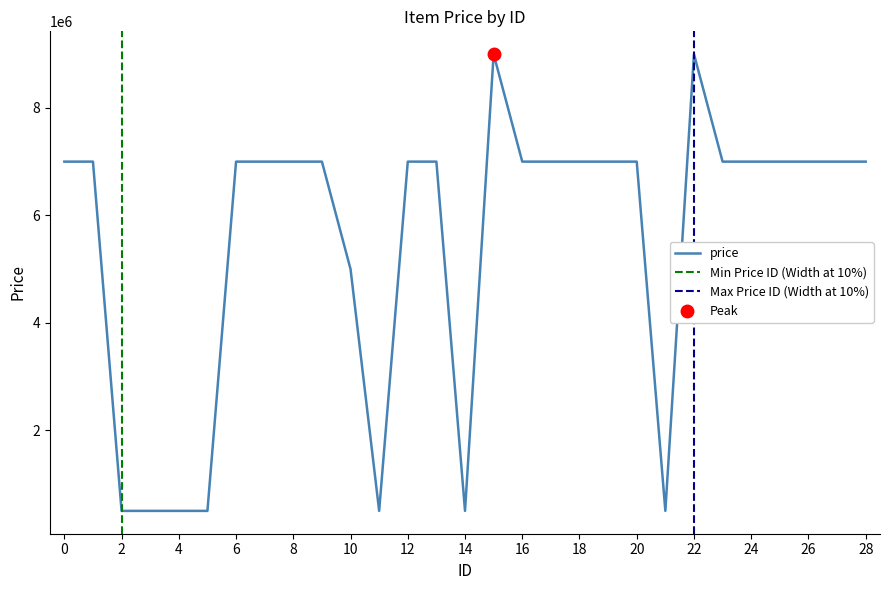

At which label is the value closest to 4750000?

10